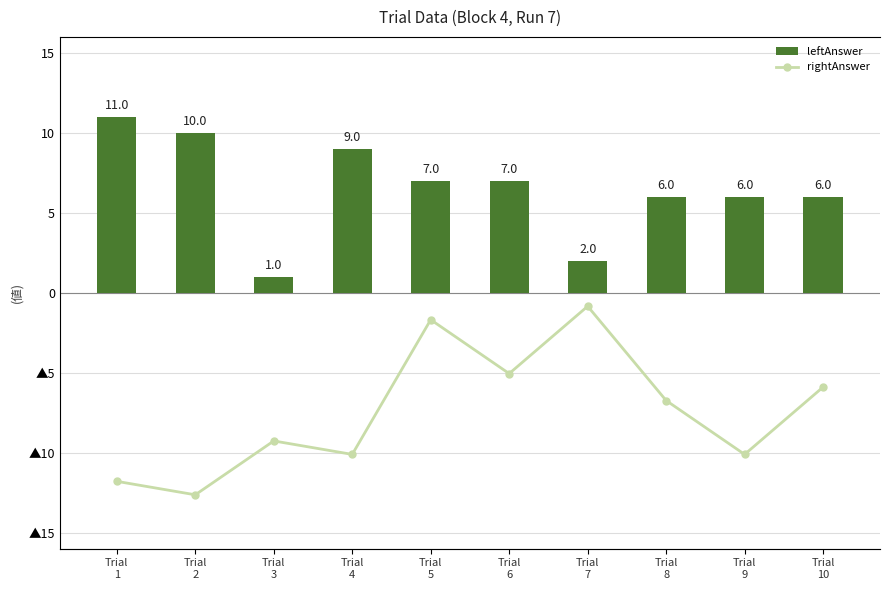

What is the difference between the maximum and minimum values in the leftAnswer series?

10